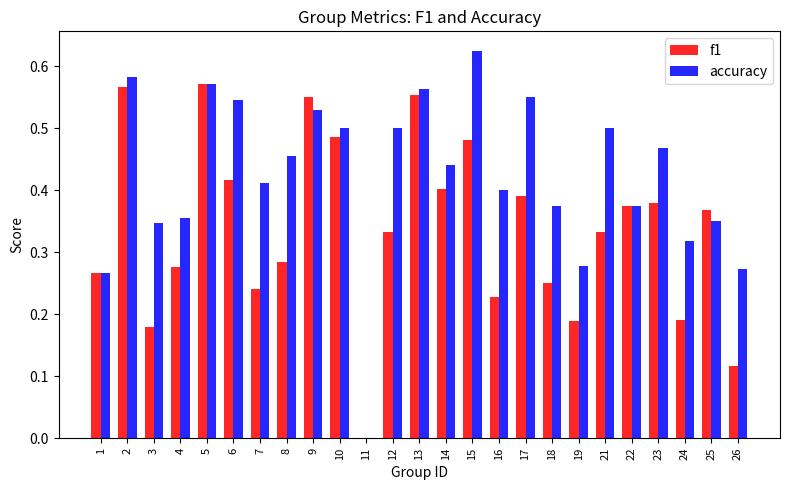

Which series has the largest total across all categories?

accuracy